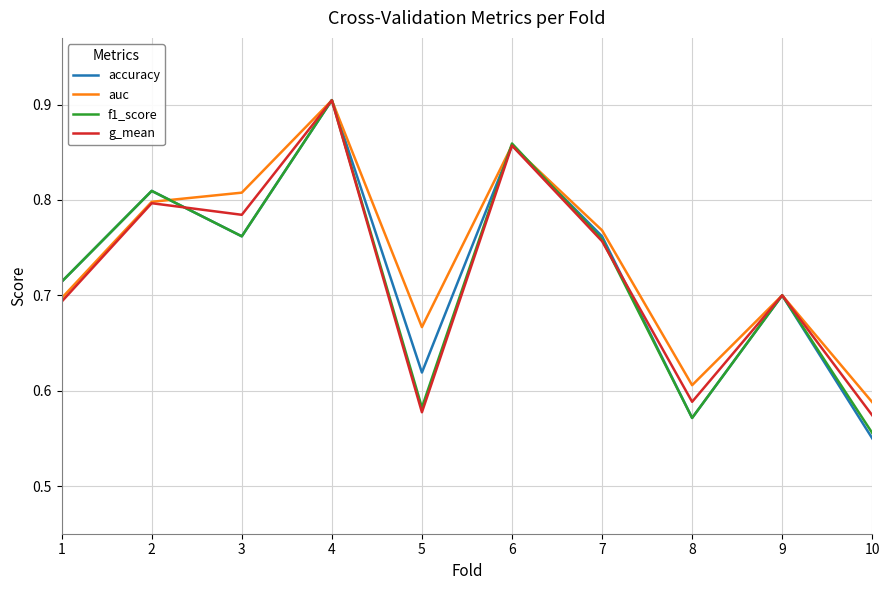

Where is f1_score nearest to the value 0?

10